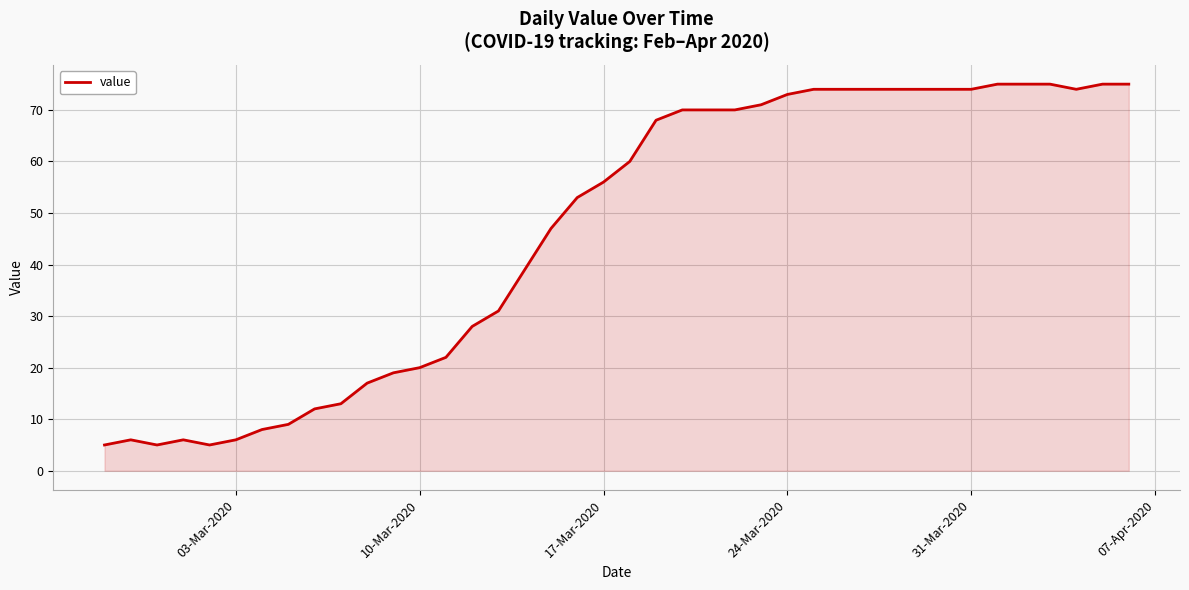

What is the difference between the maximum and minimum values?

70